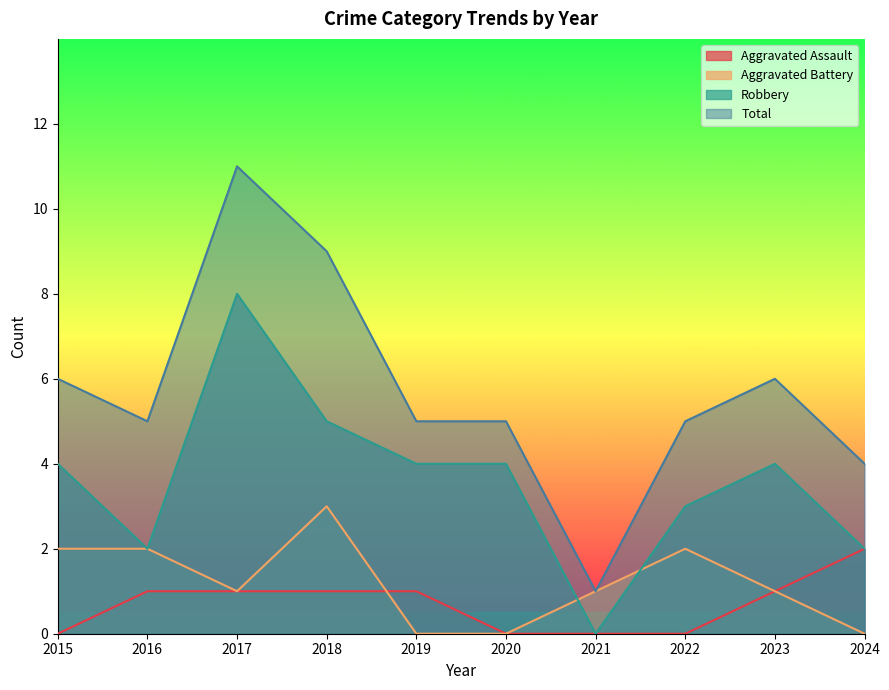

How many positive values does the Aggravated Assault series have?

6